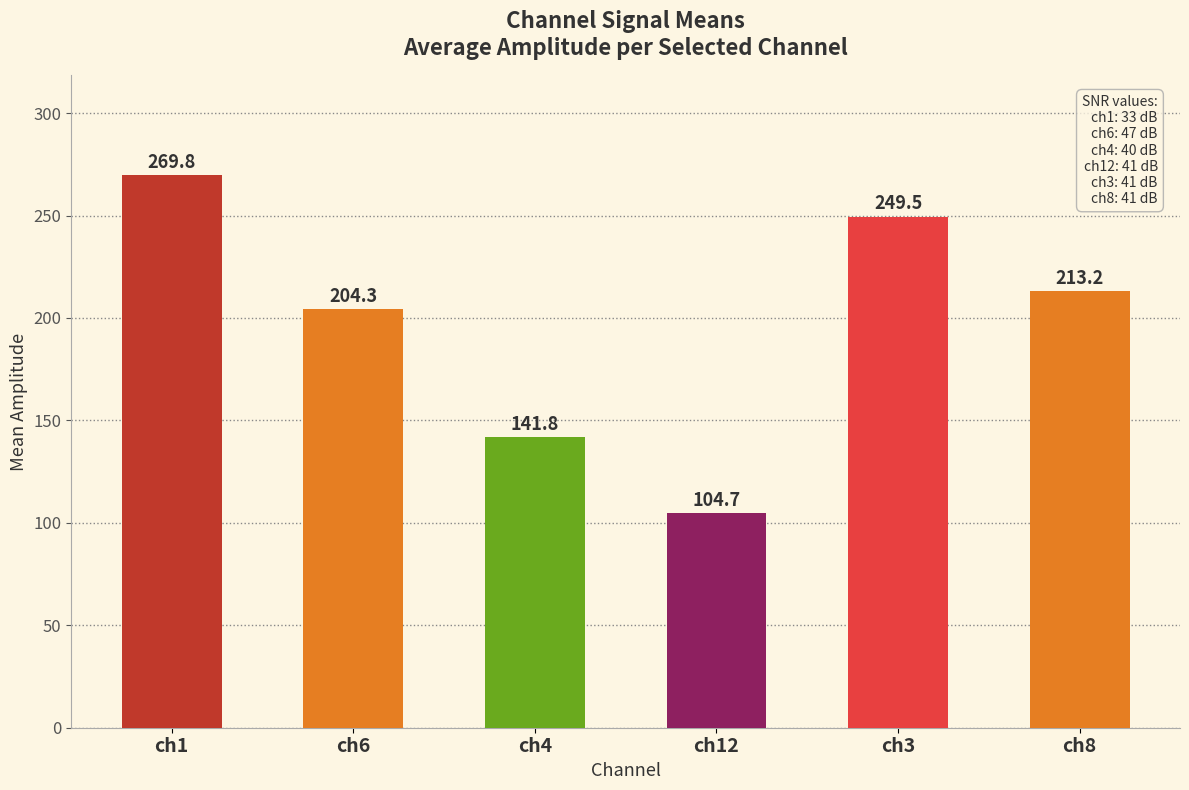

What is the ratio of the value at ch4 to the value at ch1?

0.5